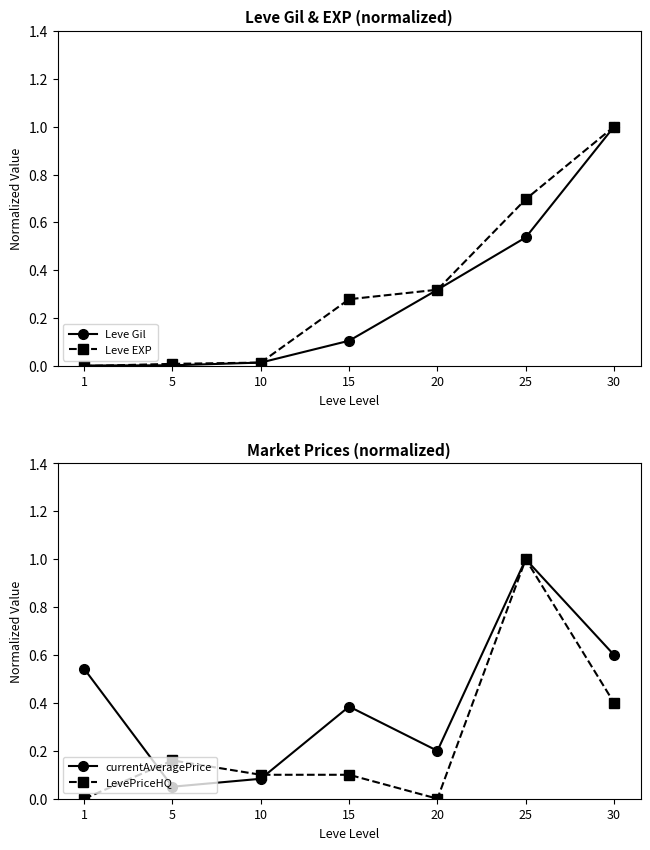

Where do Leve EXP and Leve Gil first cross each other?

1 and 5